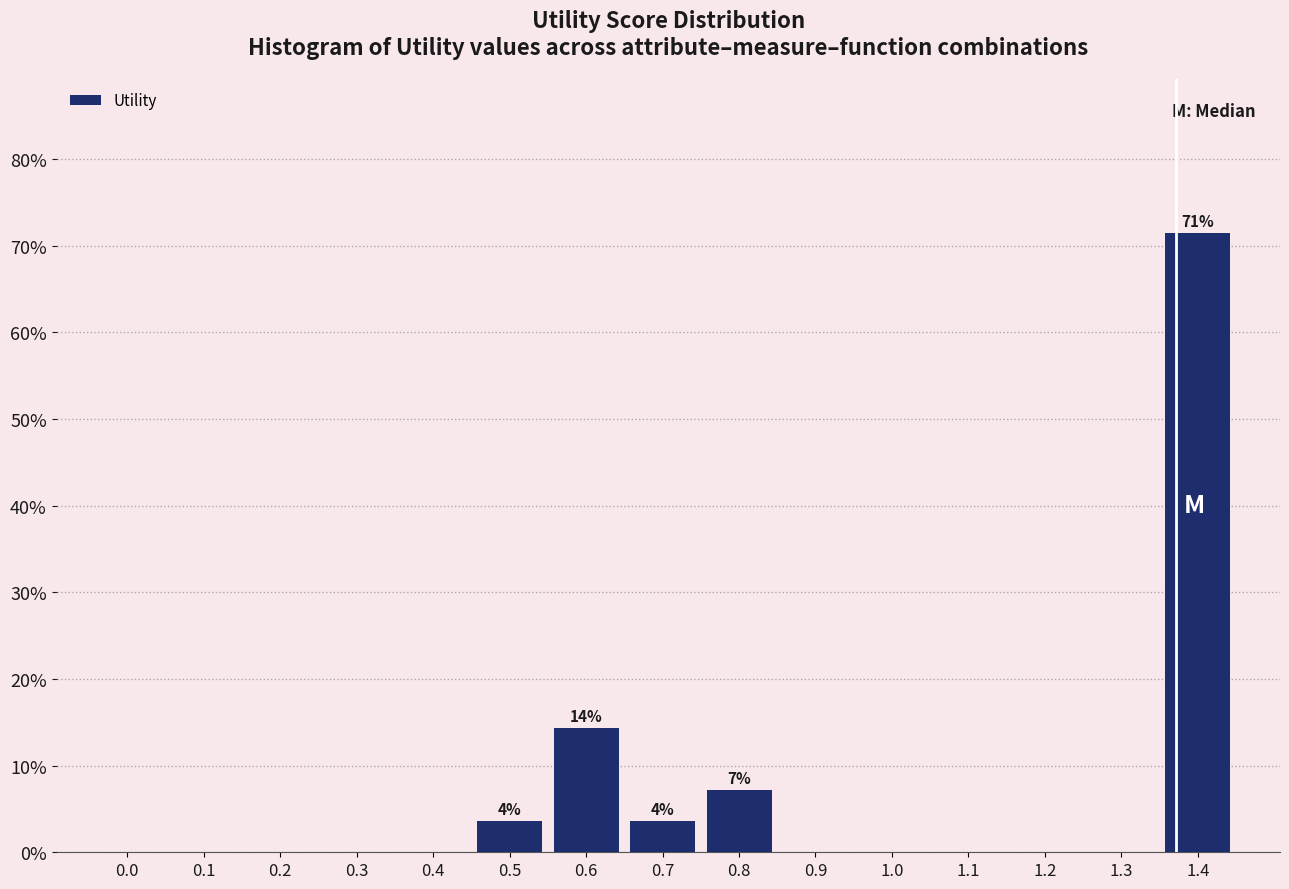

Reading right to left, transcribe all the data shown in this chart.

1.4=71.4	1.3=0.0	1.2=0.0	1.1=0.0	1.0=0.0	0.9=0.0	0.8=7.1	0.7=3.6	0.6=14.3	0.5=3.6	0.4=0.0	0.3=0.0	0.2=0.0	0.1=0.0	0.0=0.0